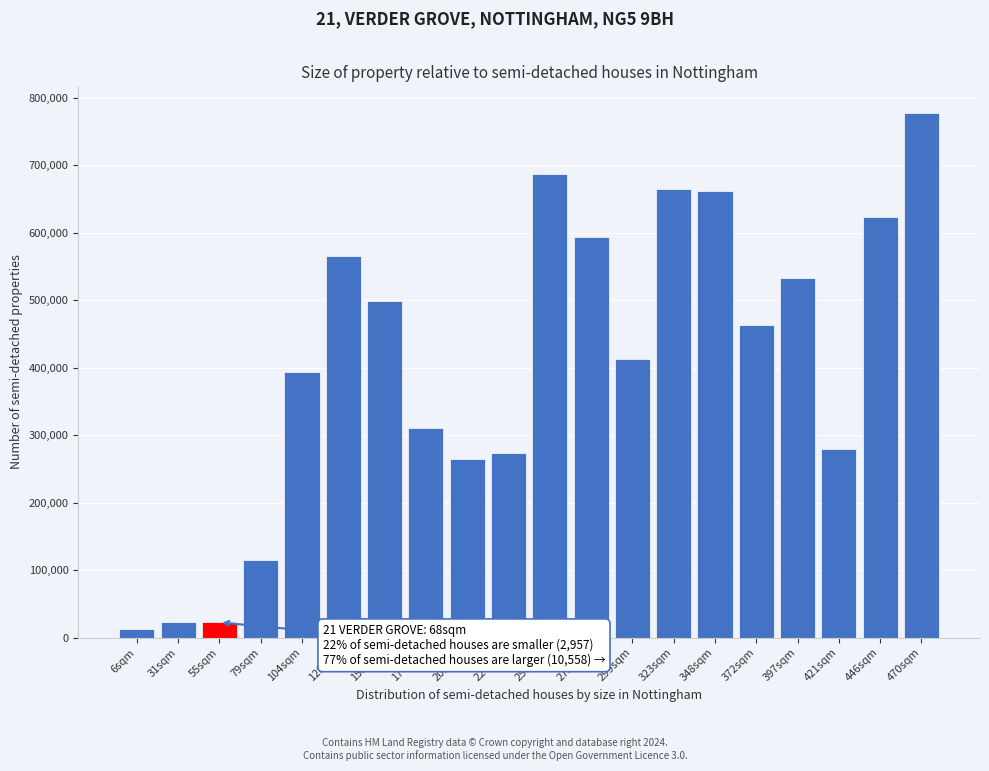

What is the label of the 2nd bar from the left?

31sqm